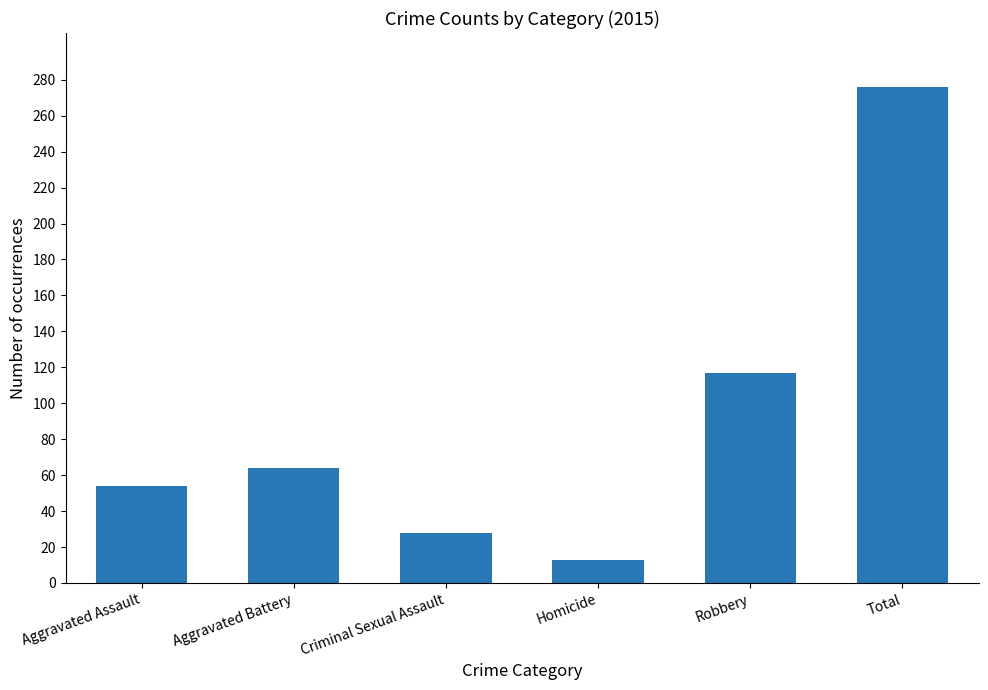

At which category does the chart reach its minimum across all series?

Homicide